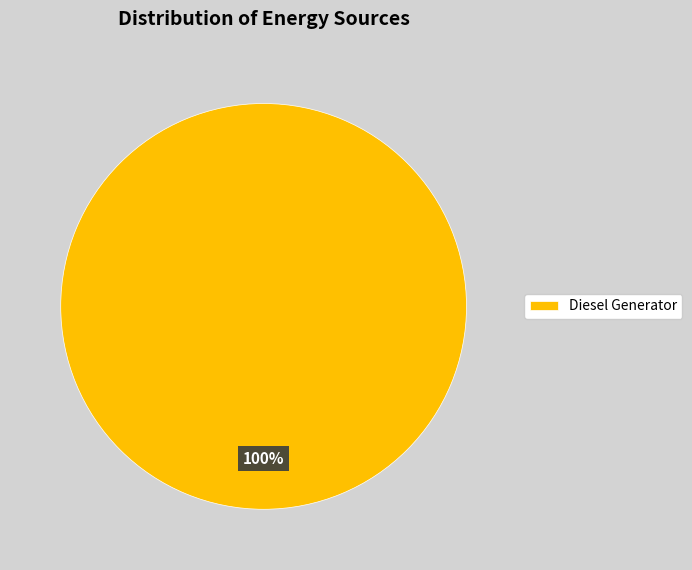

The Diesel Generator slice represents 88% of the pie. True or false?

False